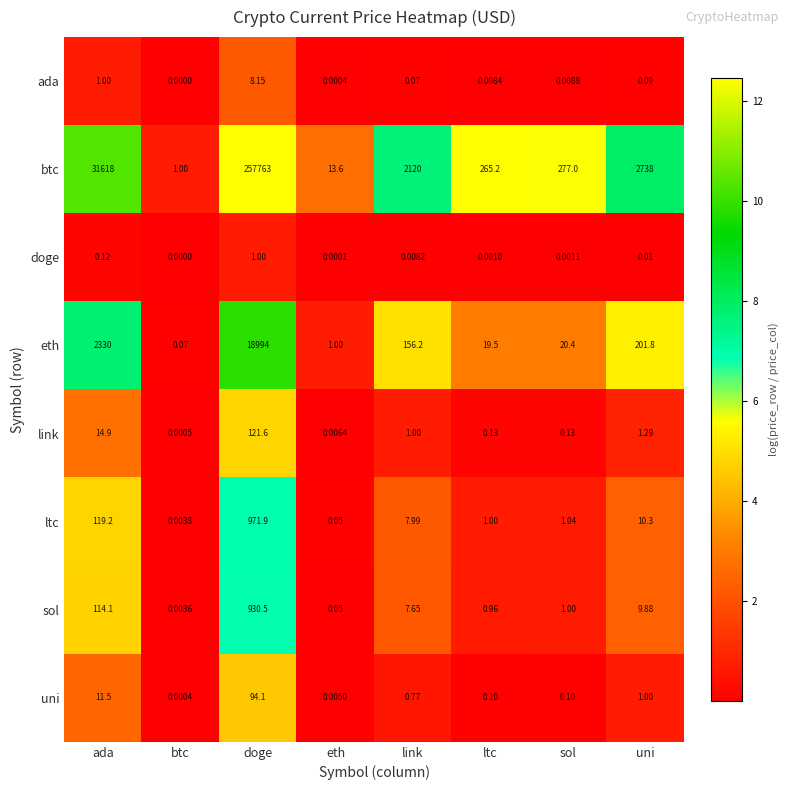

Rank the categories by eth value from highest to lowest.

doge, ada, uni, link, sol, ltc, eth, btc